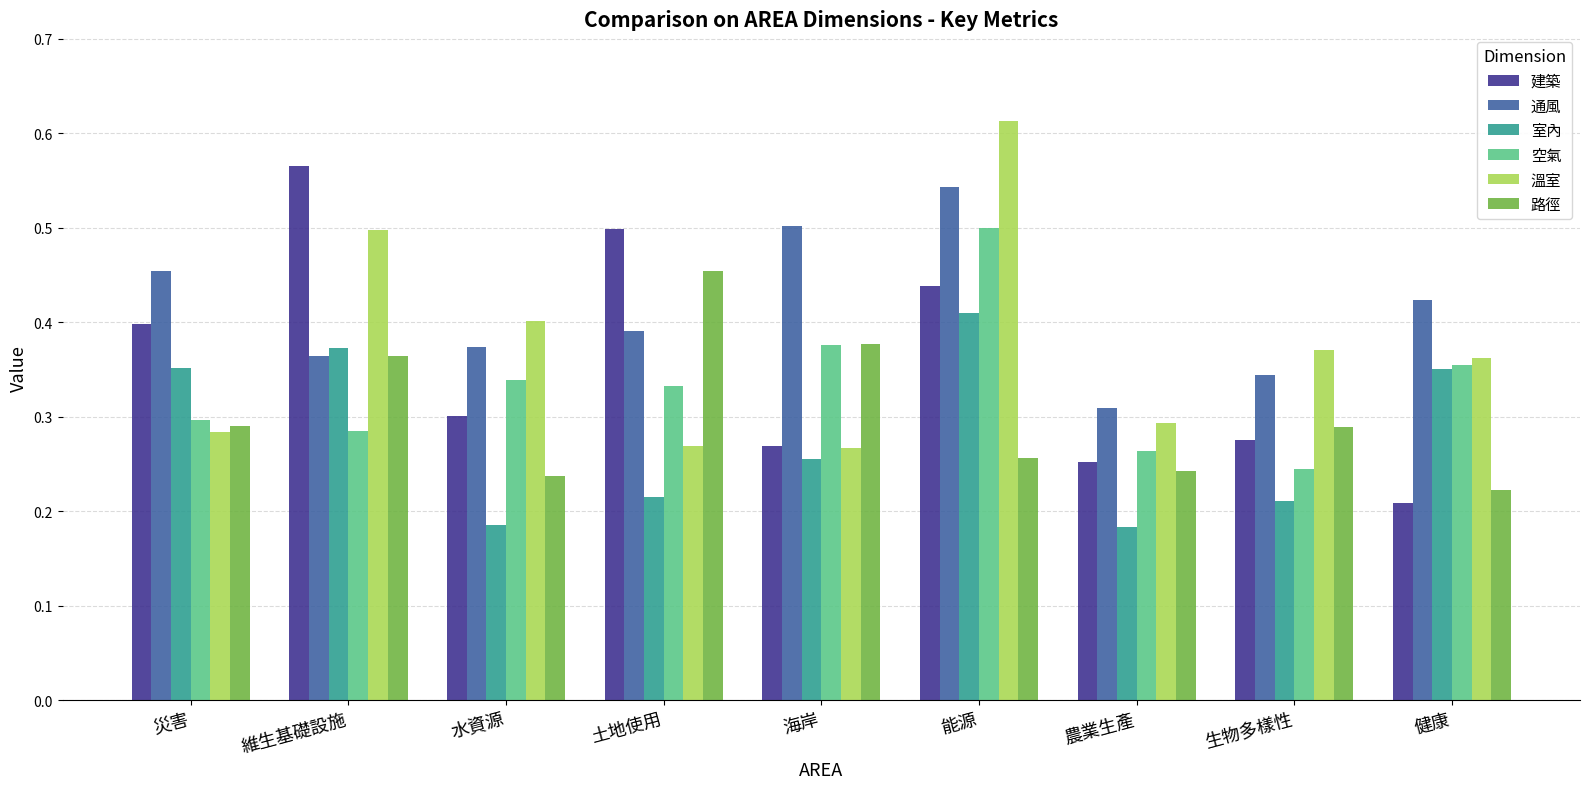

At 土地使用, list the series in order from largest to smallest.

建築, 路徑, 通風, 空氣, 溫室, 室內